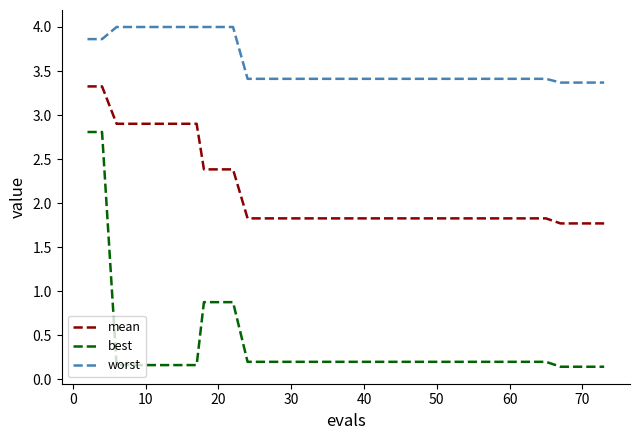

How many lines are shown in the chart?

3